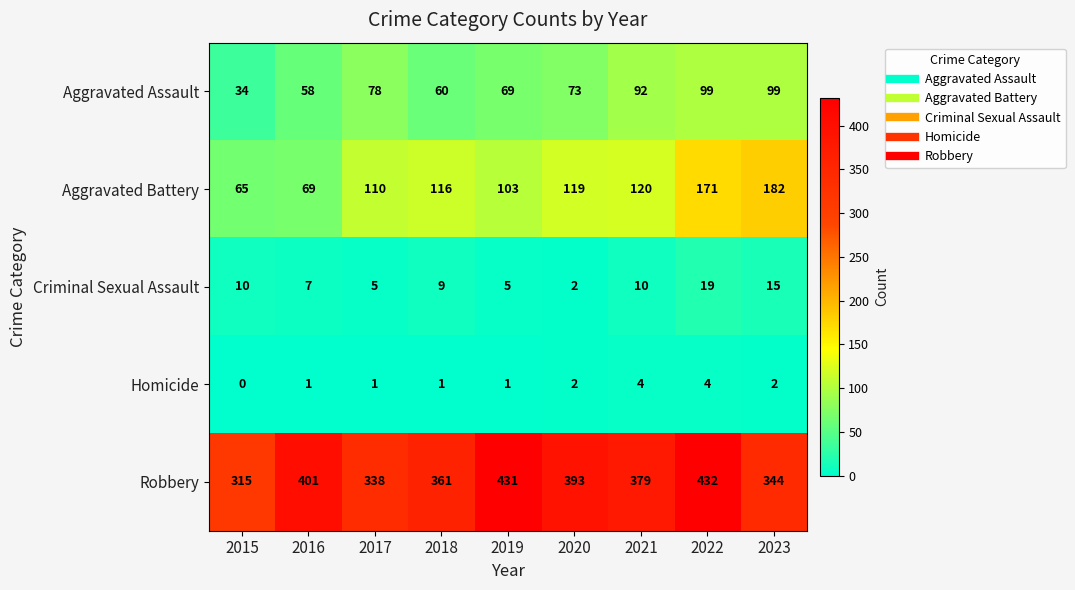

Which series has the largest total across all categories?

Robbery